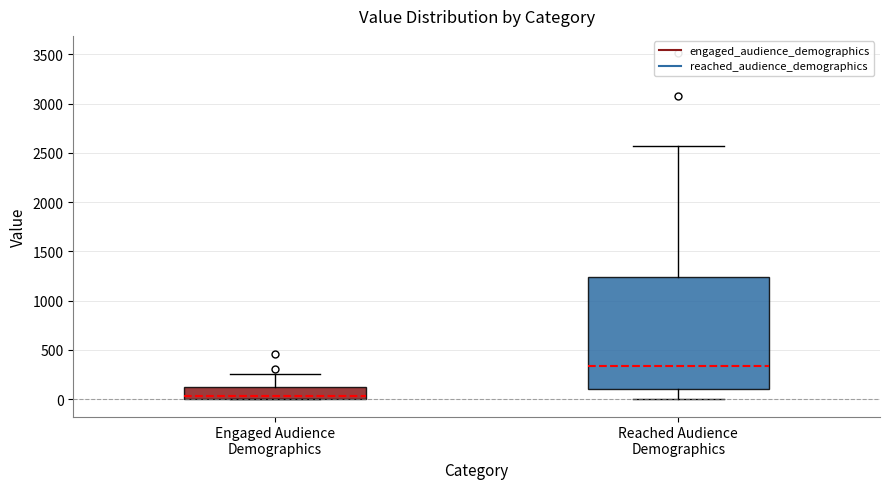

Comparing the boxes themselves (not the whiskers), which one is the tallest?

Reached Audience Demographics